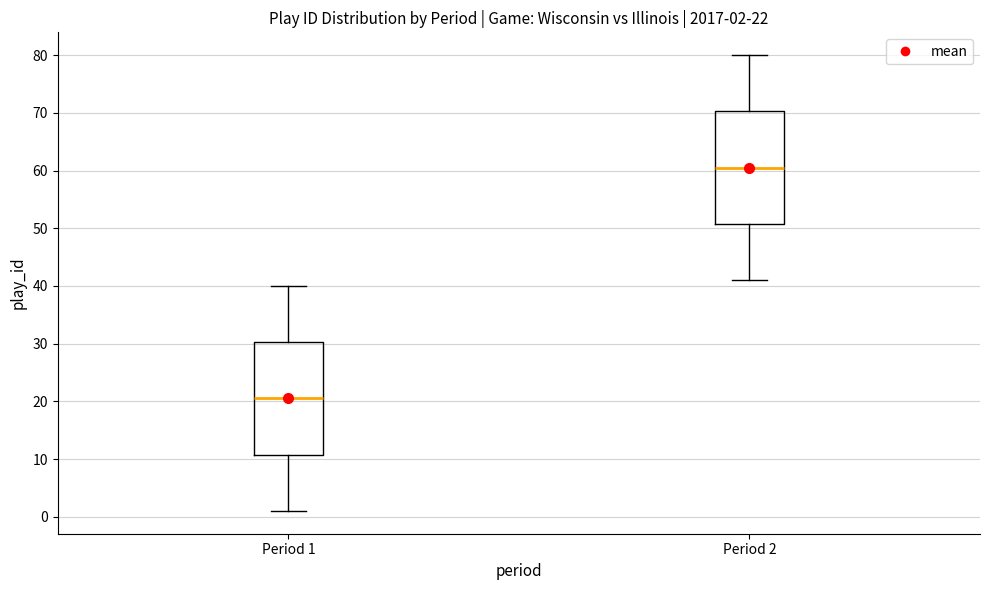

Which box has the lowest median line?

Period 1